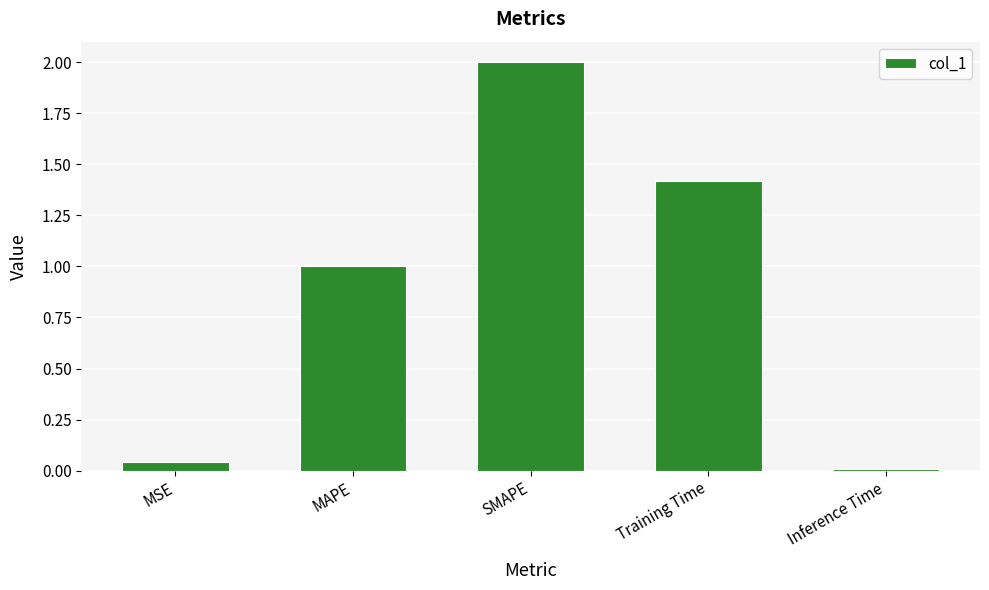

What is the label of the 3rd bar from the right?

SMAPE